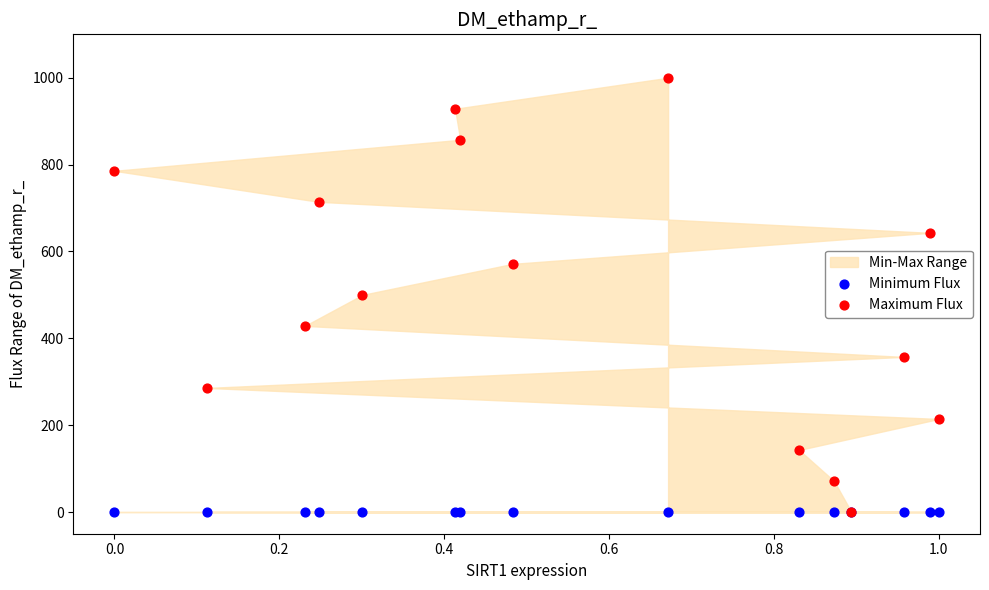

Which series contains the highest Y value?

Maximum Flux